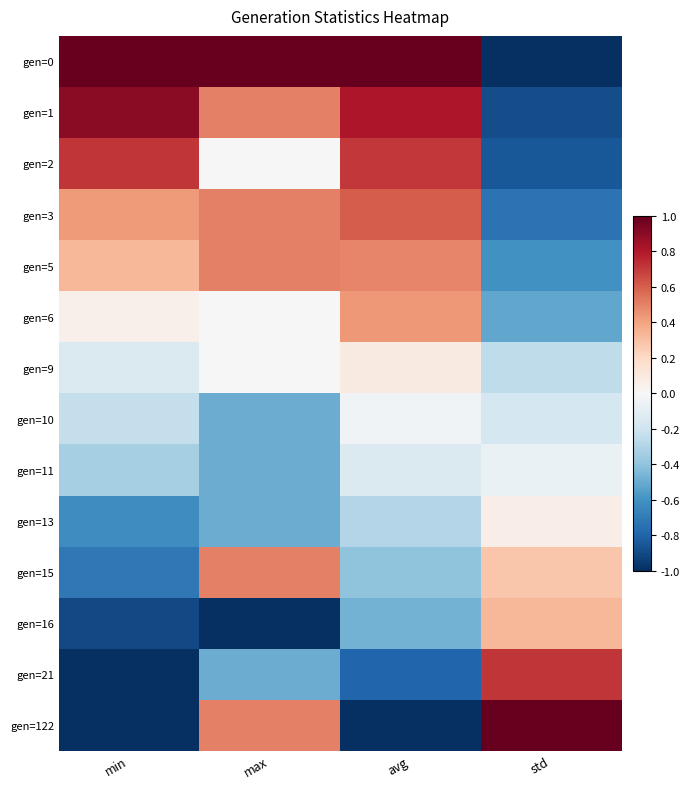

Count the number of data series in this chart.

14